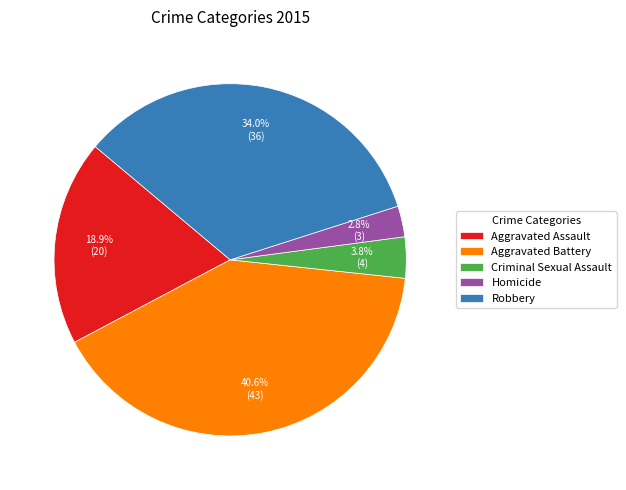

What is the smallest slice in the pie chart?

Homicide